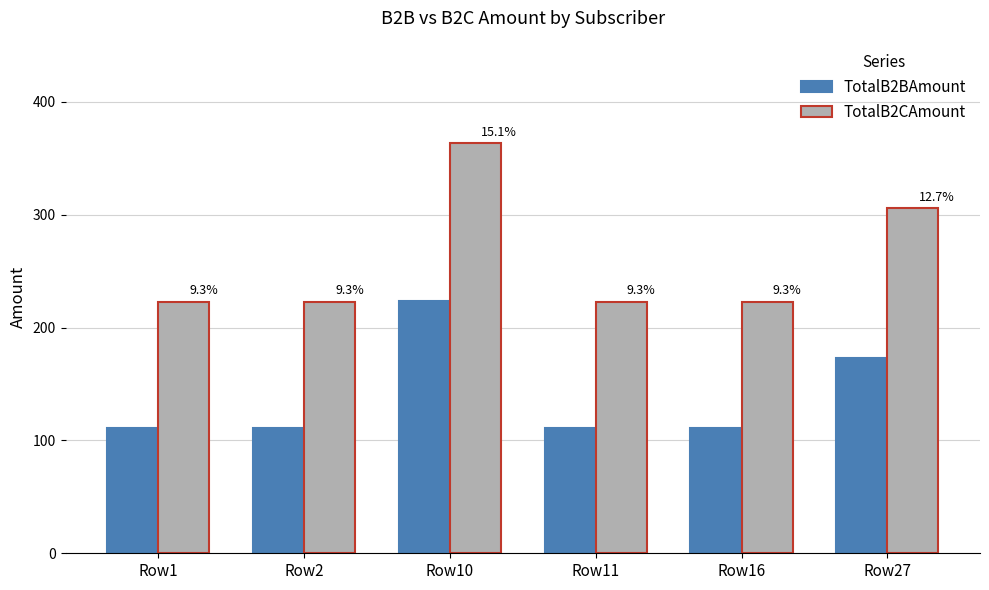

Which series has the largest total across all categories?

TotalB2CAmount